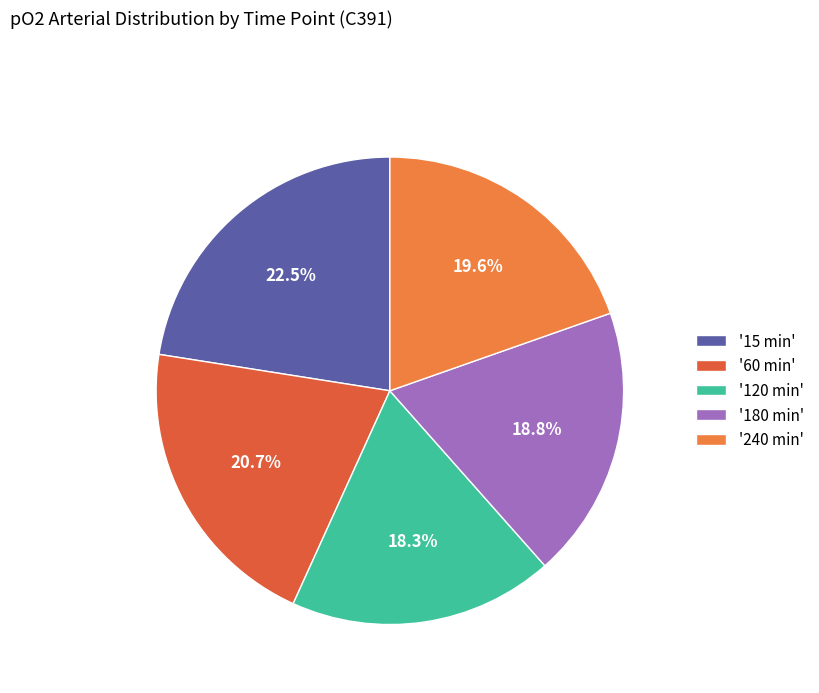

Does any single category account for the majority?

No